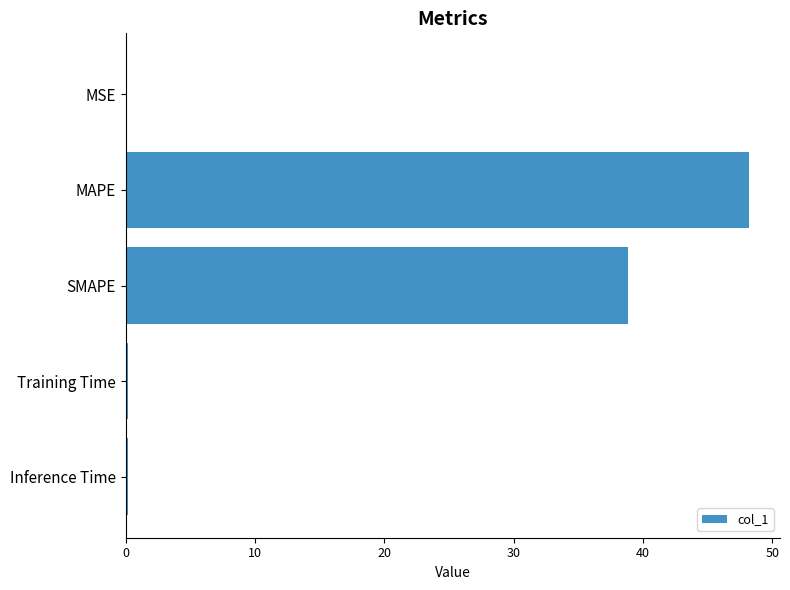

What is the change in value from MAPE to SMAPE?

-9.4